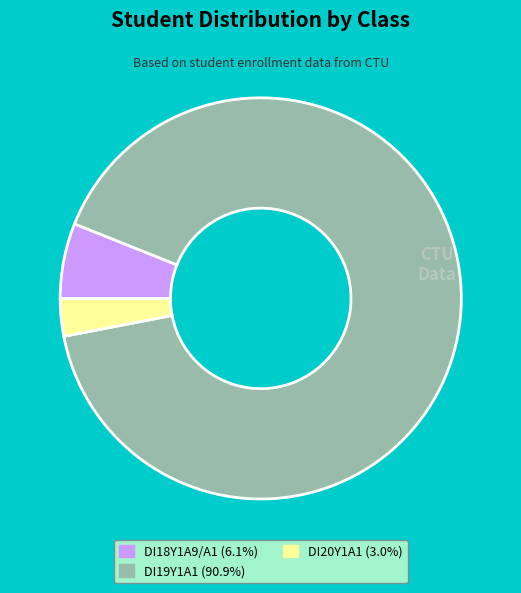

Count the number of slices in the pie.

3